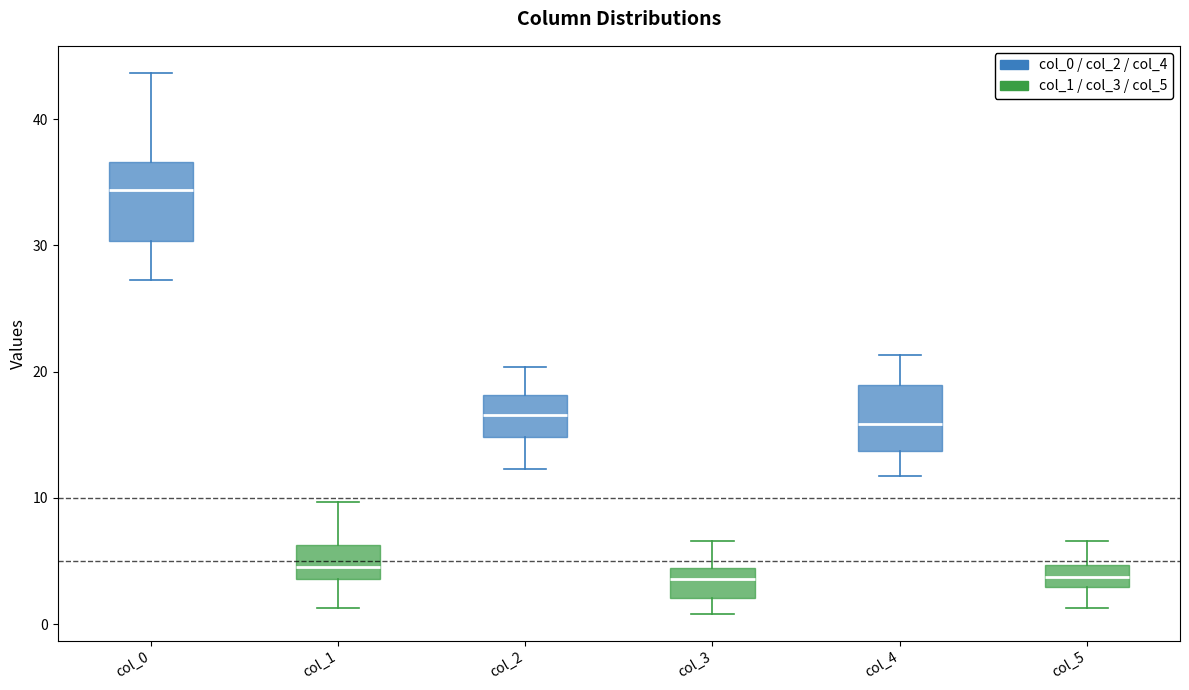

Comparing the boxes themselves (not the whiskers), which one is the tallest?

col_0